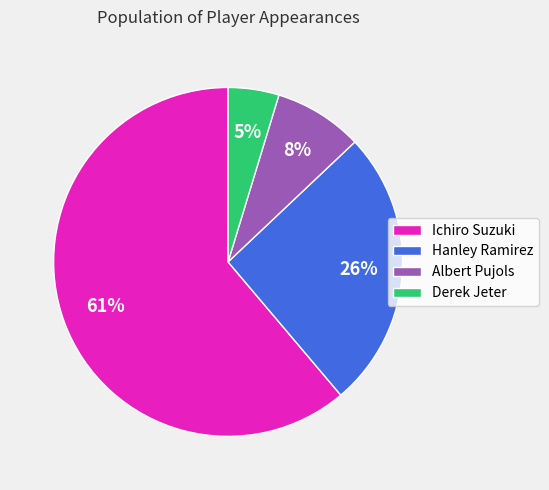

To the nearest percent, what is the difference between the Ichiro Suzuki and Hanley Ramirez slice percentages?

35%